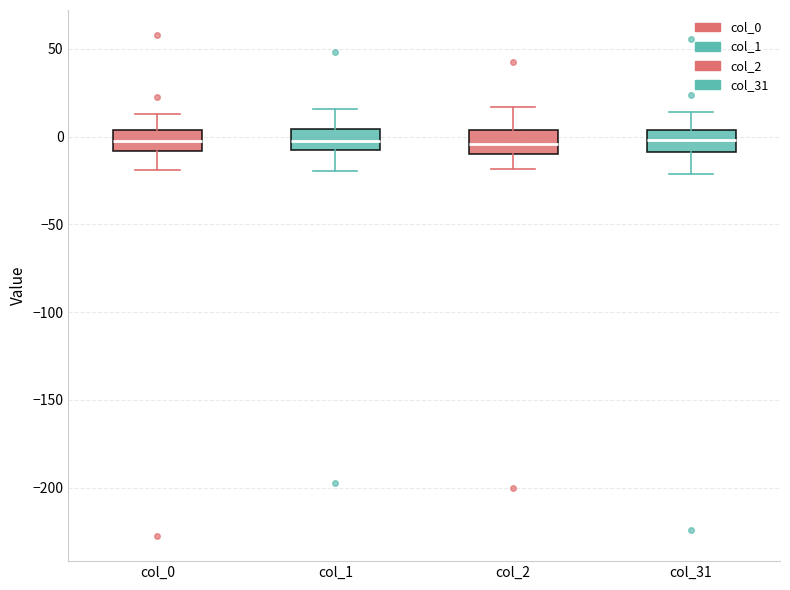

Reading left to right, transcribe this box plot: for each box, give where its median line is, the range the box spans, and where its two whiskers end, as read against the y-axis. The values are not printed on the chart, so give them approximately, as read against the axis.

col_0: median -5, box -10 to 5, whiskers -20 to 15
col_1: median 0, box -10 to 5, whiskers -20 to 15
col_2: median -5, box -10 to 5, whiskers -20 to 15
col_31: median 0, box -10 to 5, whiskers -20 to 15